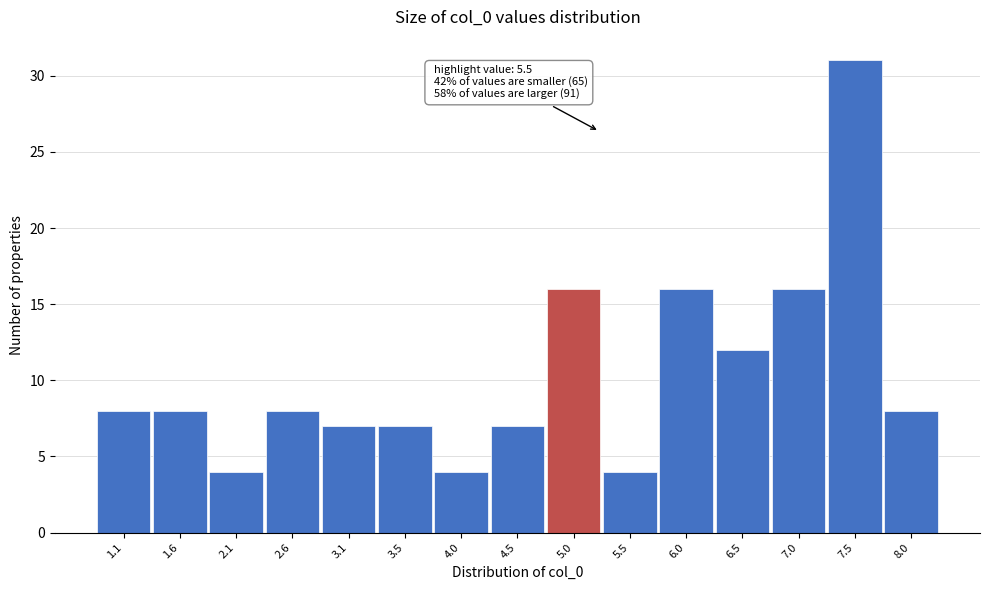

Reading left to right, transcribe all the data shown in this chart.

1.1=8	1.6=8	2.1=4	2.6=8	3.1=7	3.5=7	4.0=4	4.5=7	5.0=16	5.5=4	6.0=16	6.5=12	7.0=16	7.5=31	8.0=8